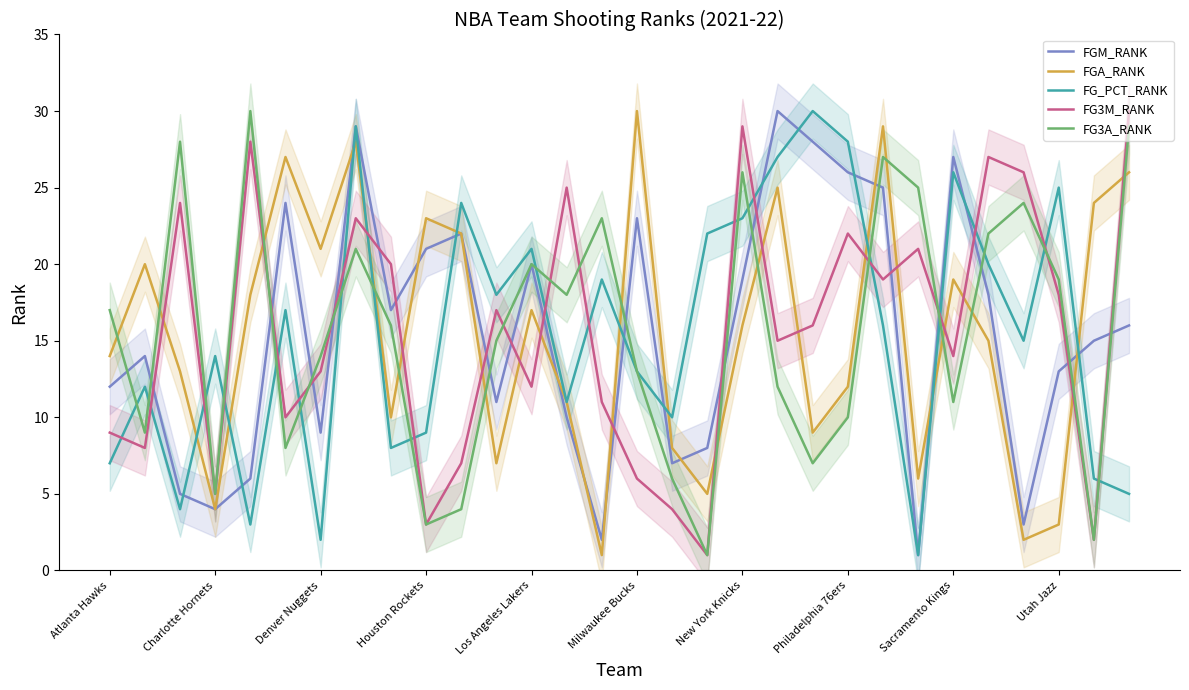

How many interior local peaks does the FG_PCT_RANK series have?

10